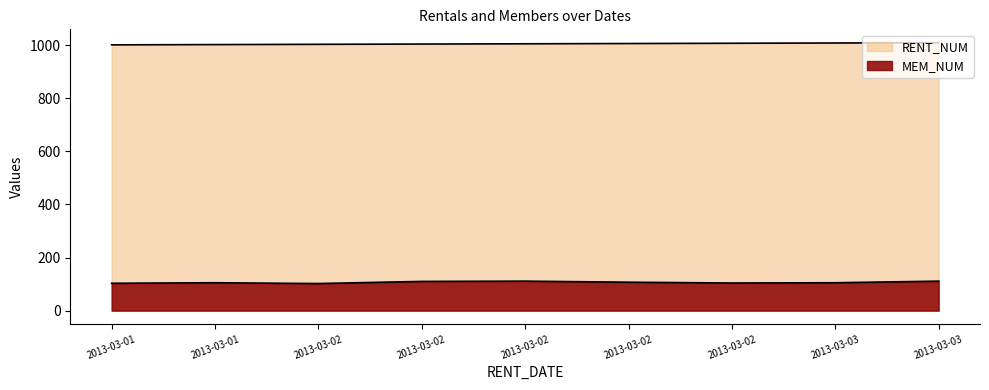

How many MEM_NUM values are between 104 and 110?

5